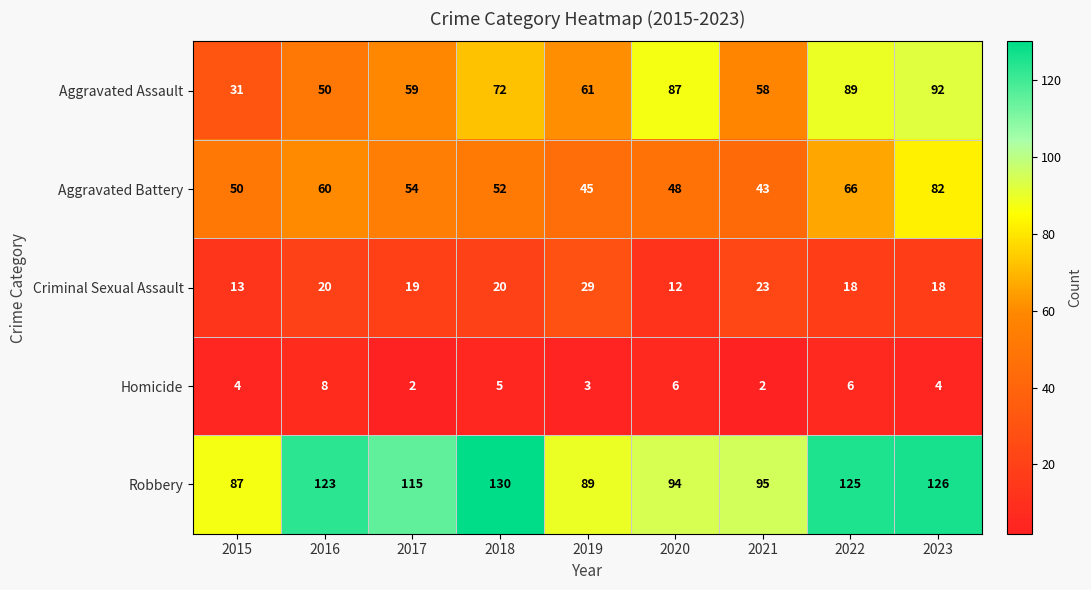

What is the sum of the Homicide values at 2015 and 2022?

10